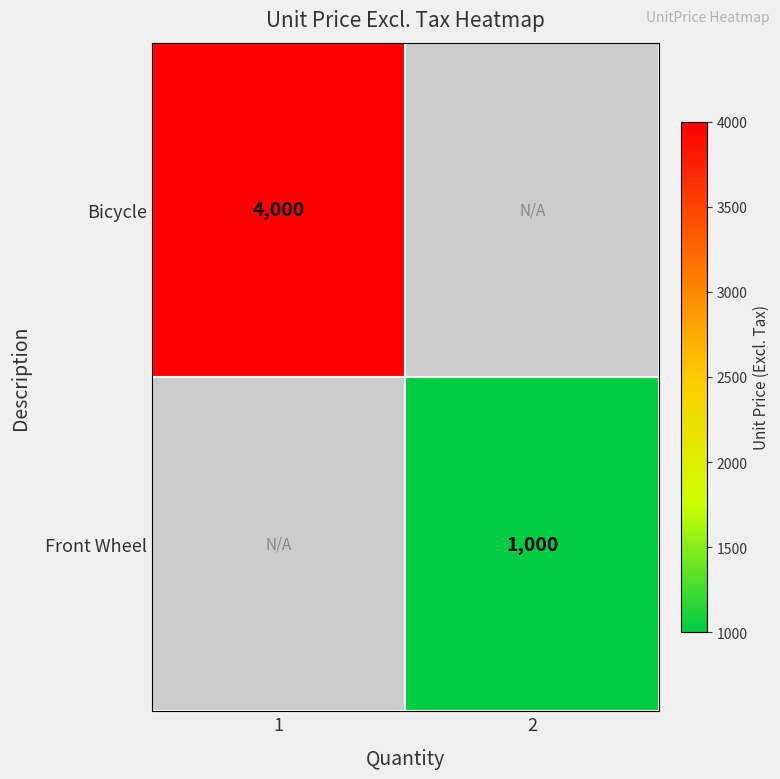

The value of Front Wheel at 2 is 1000. True or false?

True